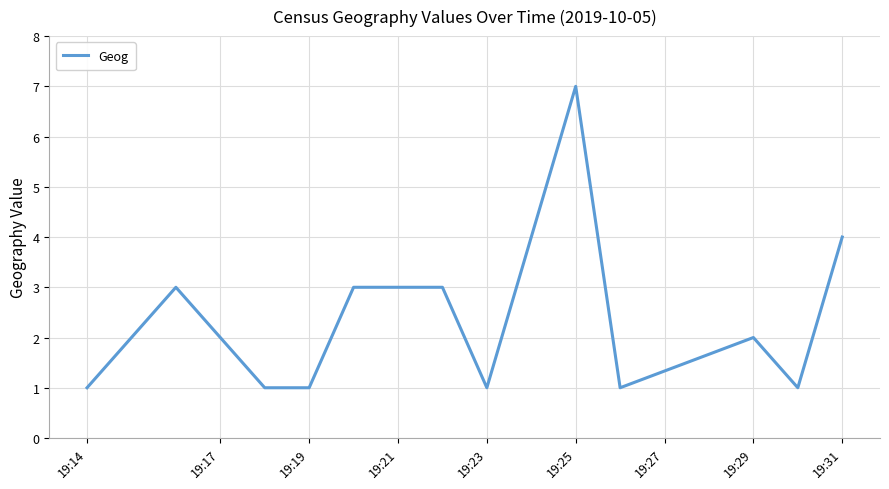

What is the maximum value shown in the chart?

7